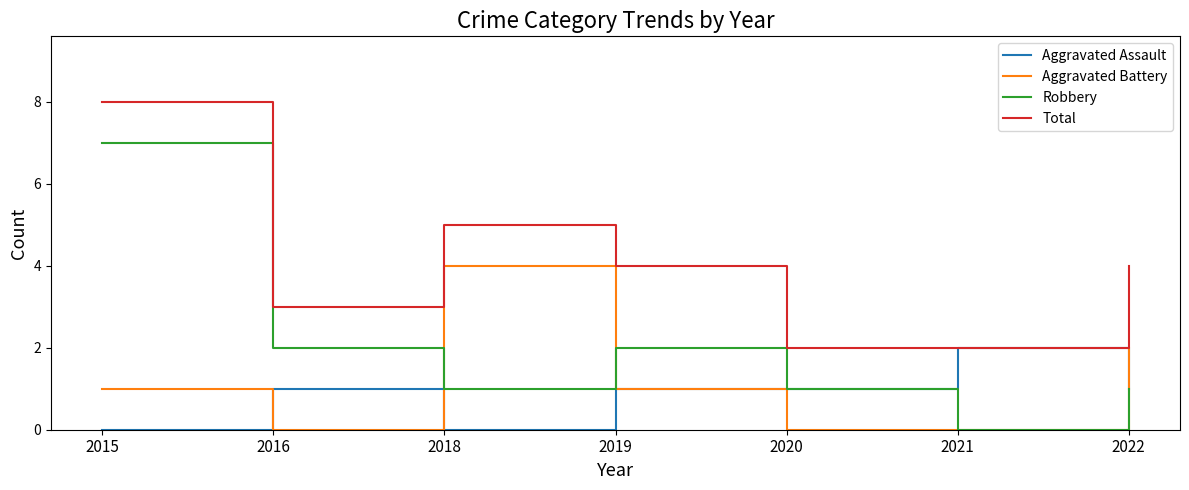

Reading right to left, extract all data points from this chart.

Aggravated Assault: 2022=1	2021=2	2020=1	2019=1	2018=0	2016=1	2015=0
Aggravated Battery: 2022=2	2021=0	2020=0	2019=1	2018=4	2016=0	2015=1
Robbery: 2022=1	2021=0	2020=1	2019=2	2018=1	2016=2	2015=7
Total: 2022=4	2021=2	2020=2	2019=4	2018=5	2016=3	2015=8